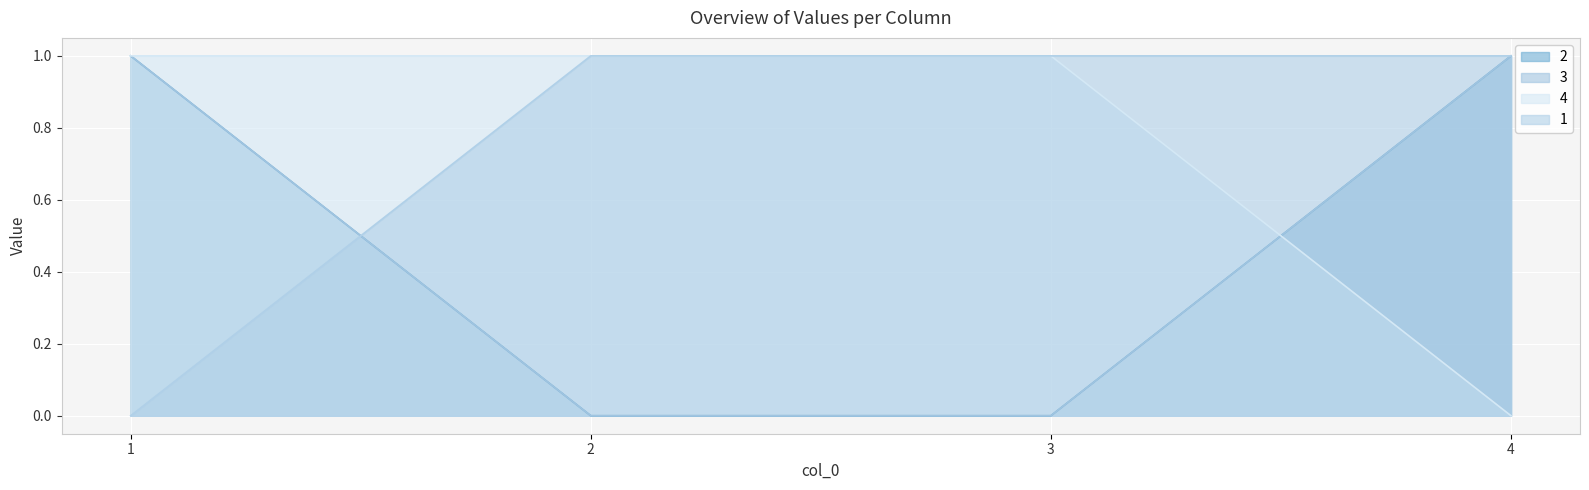

Reading left to right, what are all the values shown in this chart?

2: 1=1	2=0	3=0	4=1
3: 1=1	2=0	3=0	4=1
4: 1=1	2=1	3=1	4=0
1: 1=0	2=1	3=1	4=1